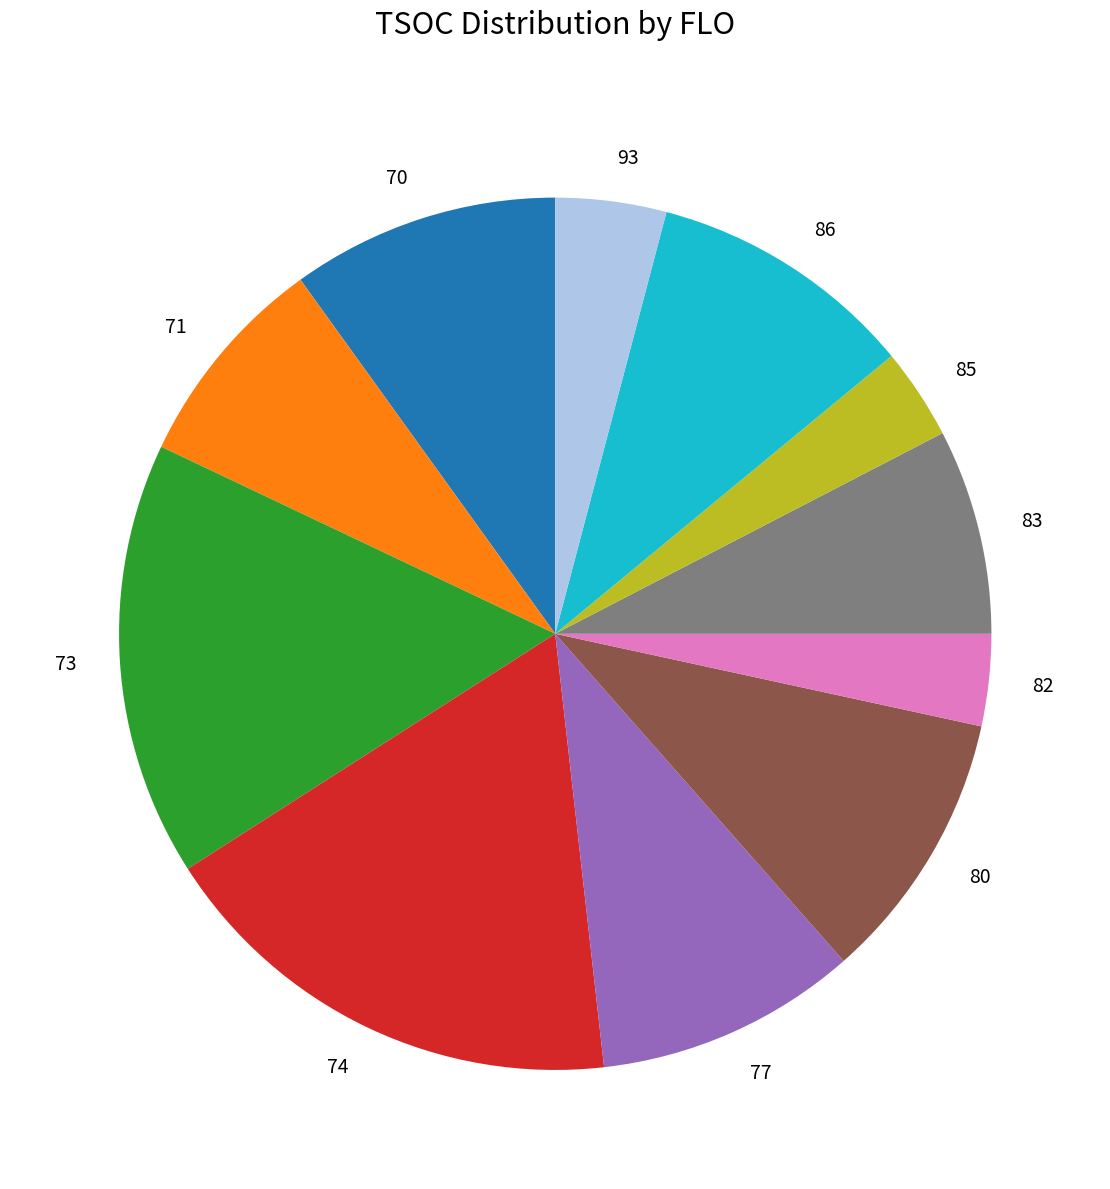

How many segments does this pie chart have?

11